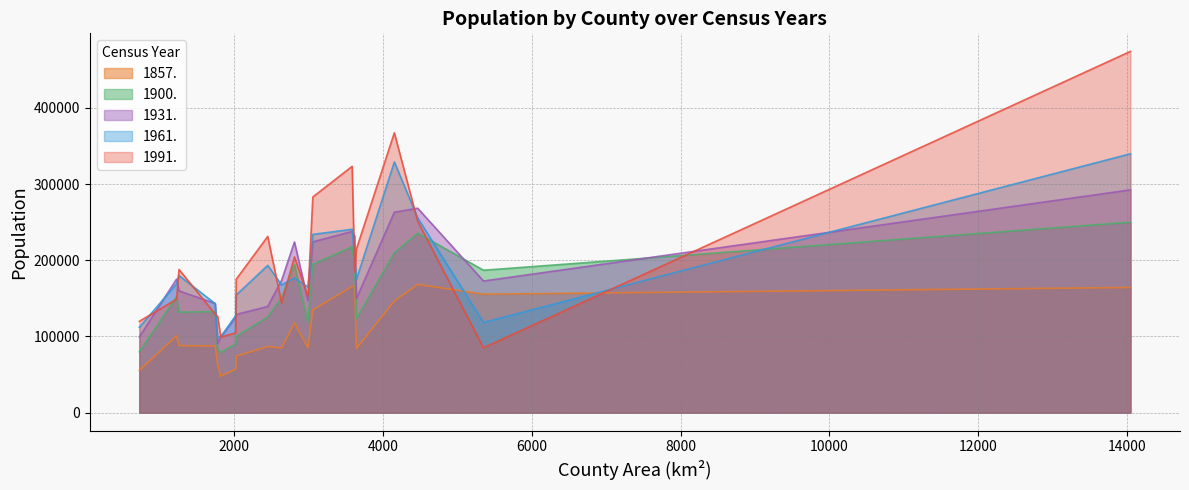

What is the sum of all 1961. values?

3681620